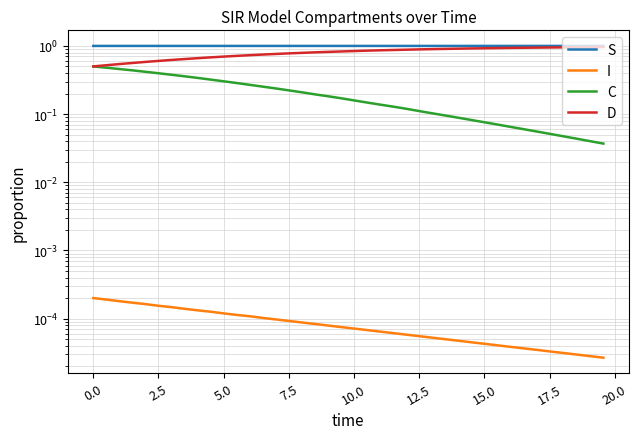

Which series has the largest total across all categories?

S